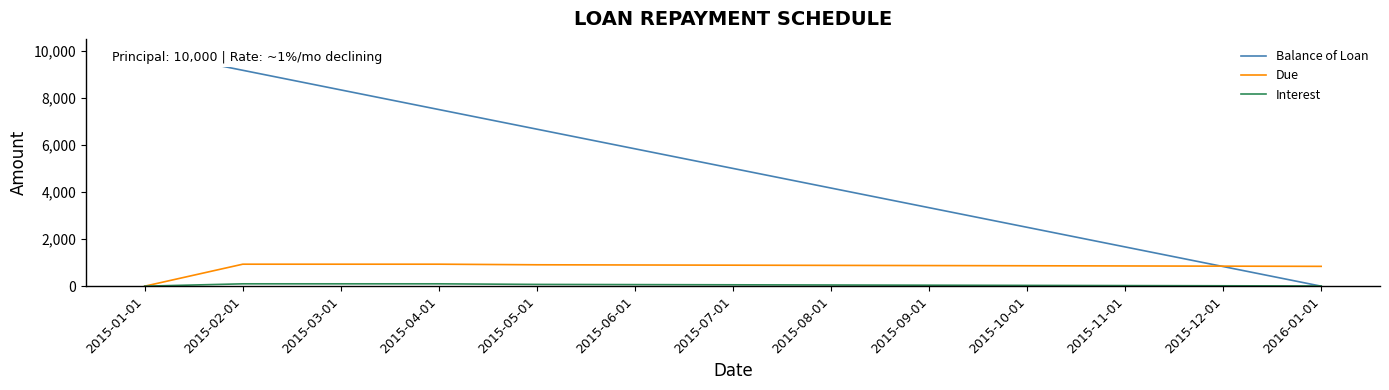

Does the chart display data point markers on the line(s)?

No